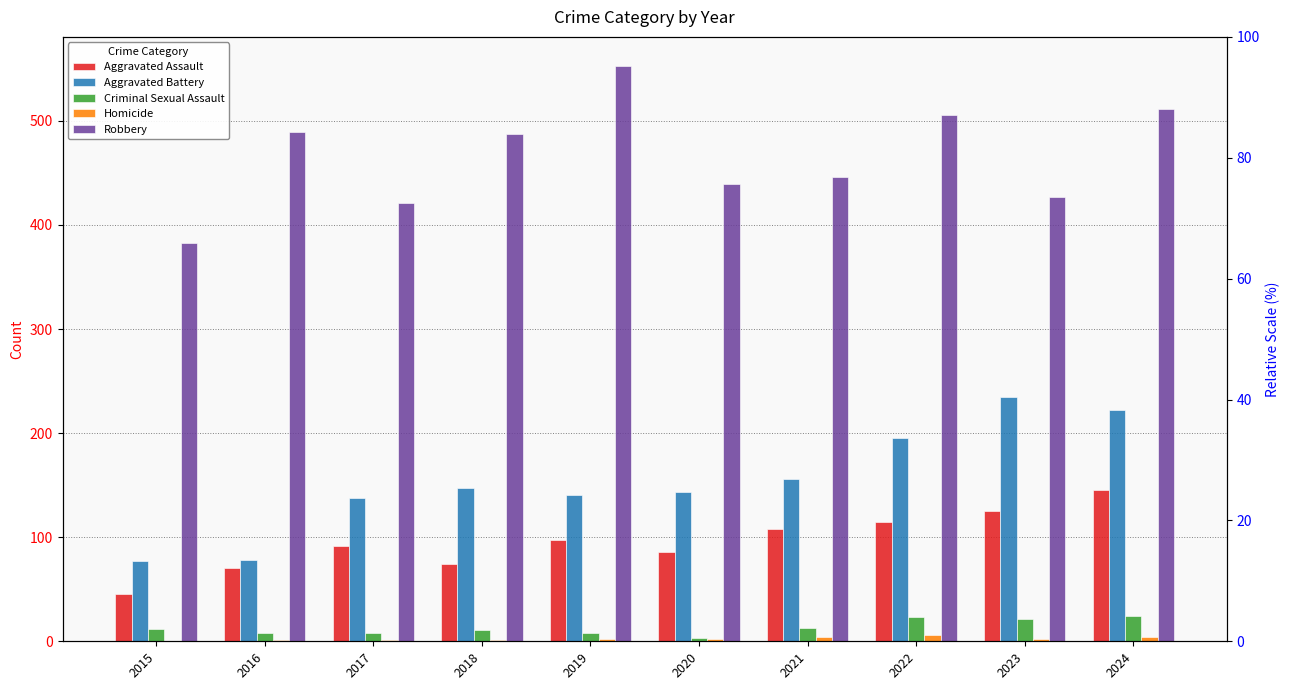

The value of Aggravated Assault at 2017 is 92. True or false?

True